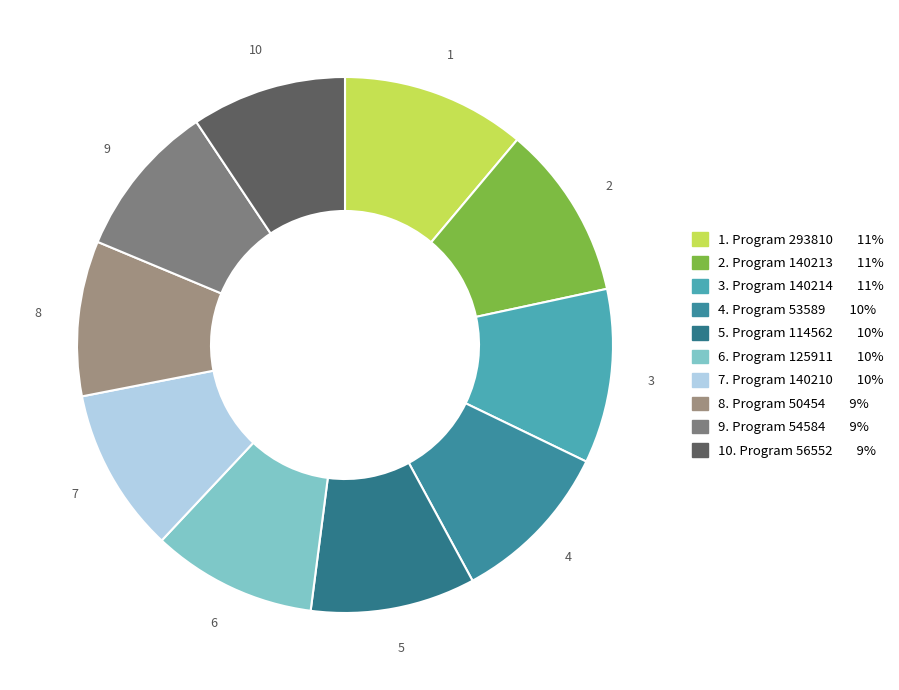

How many slices are in this pie chart?

10